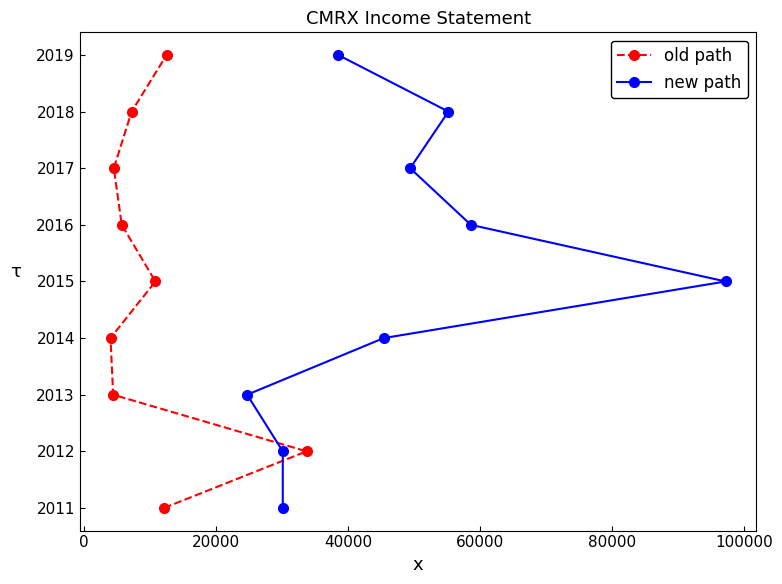

How many lines are shown in the chart?

2